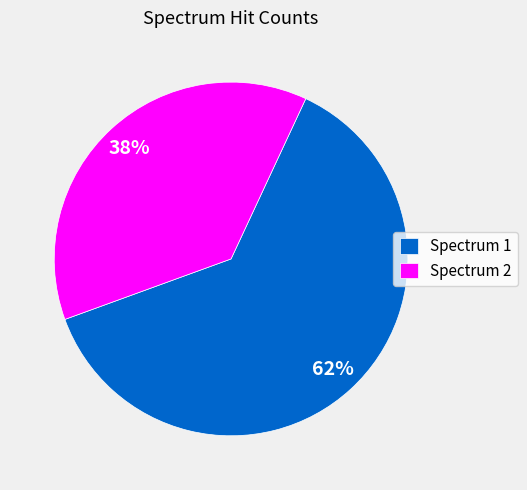

To the nearest percent, what portion does Spectrum 2 represent?

38%